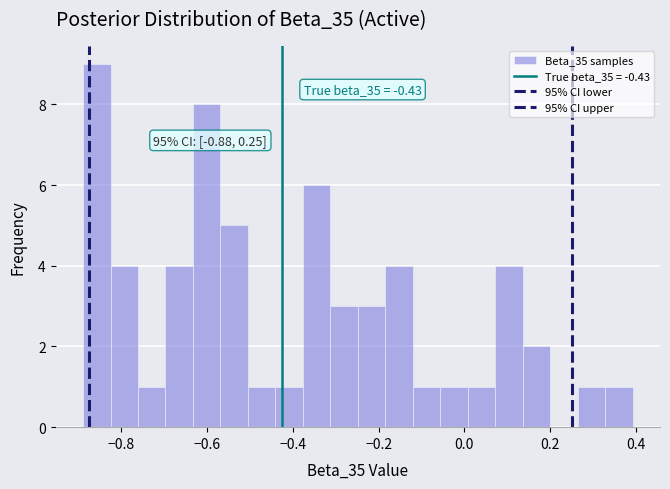

Around what value on the x-axis is the tallest bar? Give the approximate position of its centre, as read against the axis.

-0.86